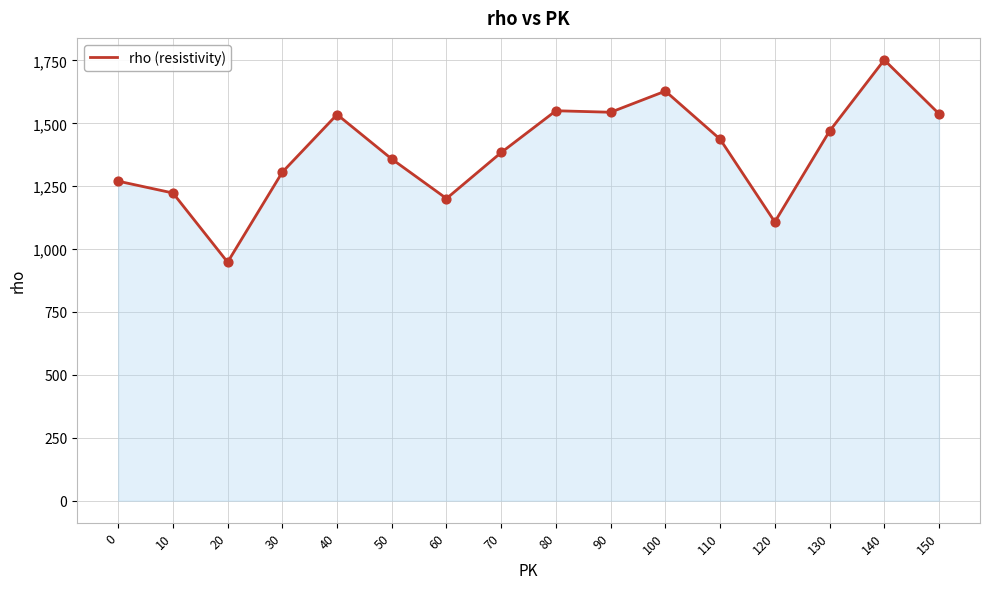

What is the change in value from 50 to 120?

-250